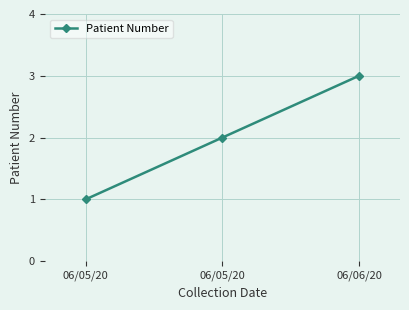

How many data points does each series have?

3